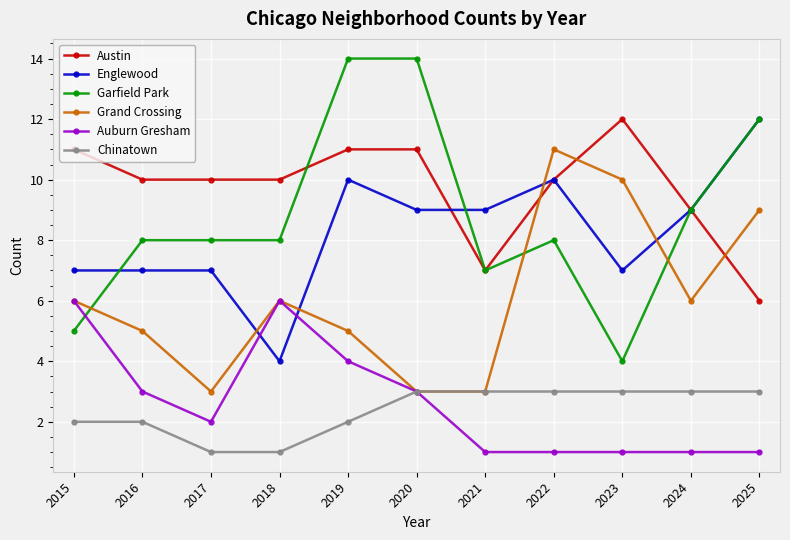

After their last crossing, which series has the higher values: Grand Crossing or Austin?

Grand Crossing